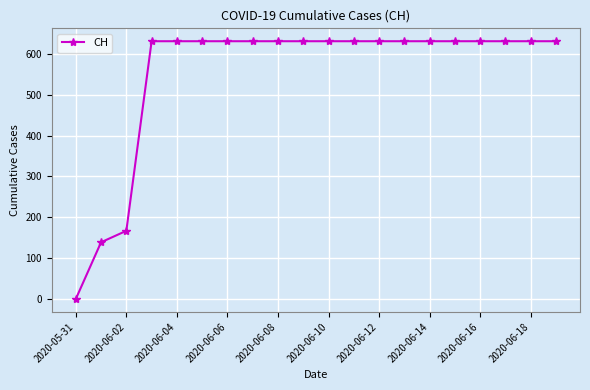

What is the value of the 9th point from the left?

631